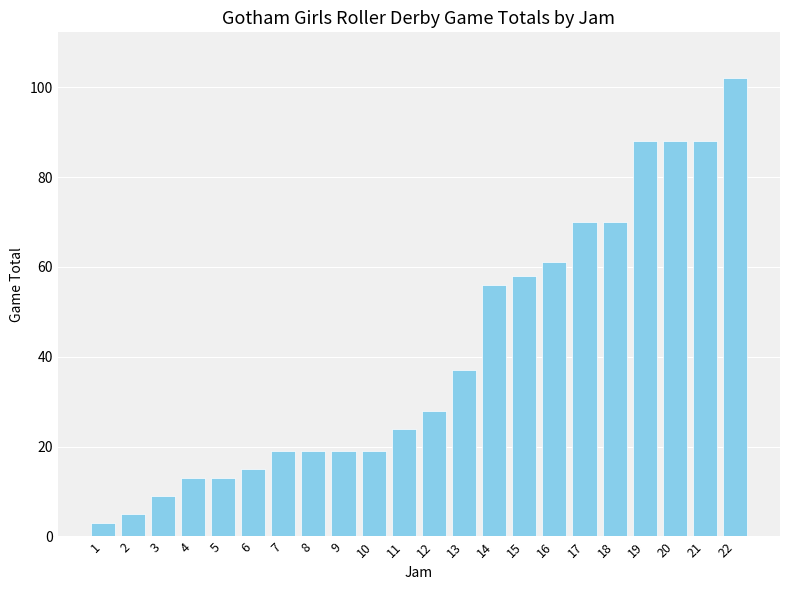

What is the value of the 11th bar from the left?

24